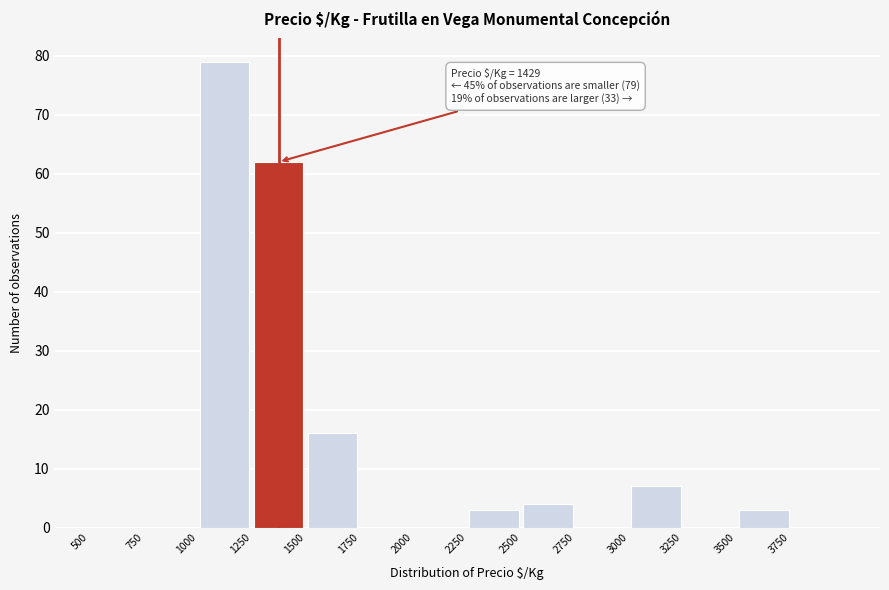

Over which range of the x-axis is the bar tallest?

1000 to 1250